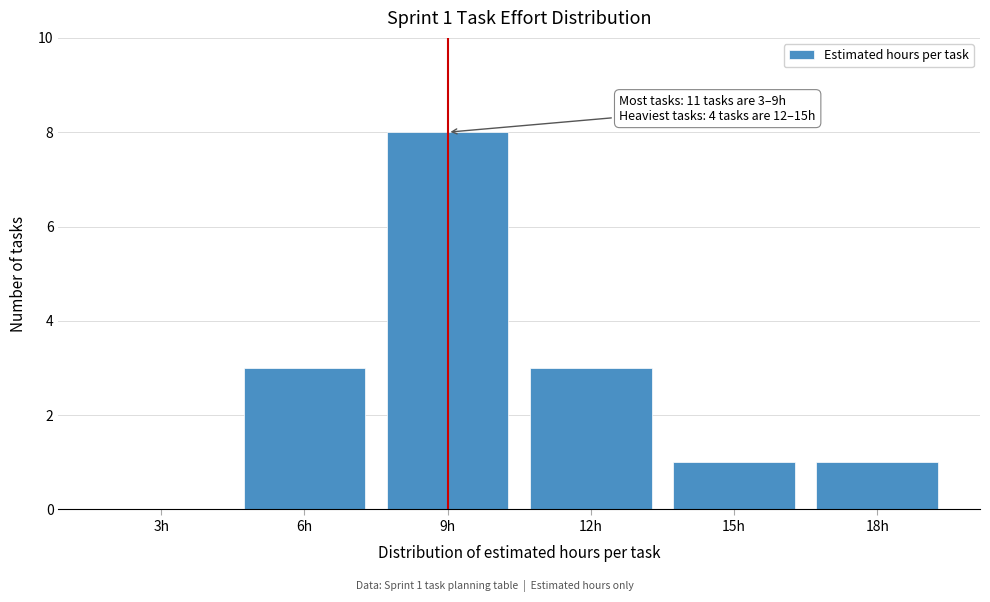

Reading right to left, extract all data points from this chart.

18h=1	15h=1	12h=3	9h=8	6h=3	3h=0